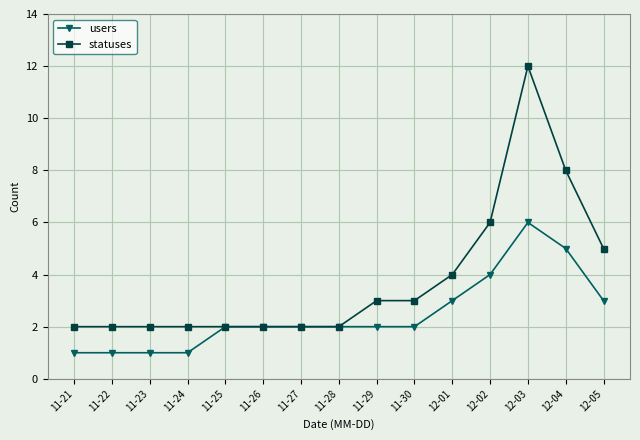

What is the label of the 14th point from the left?

12-04